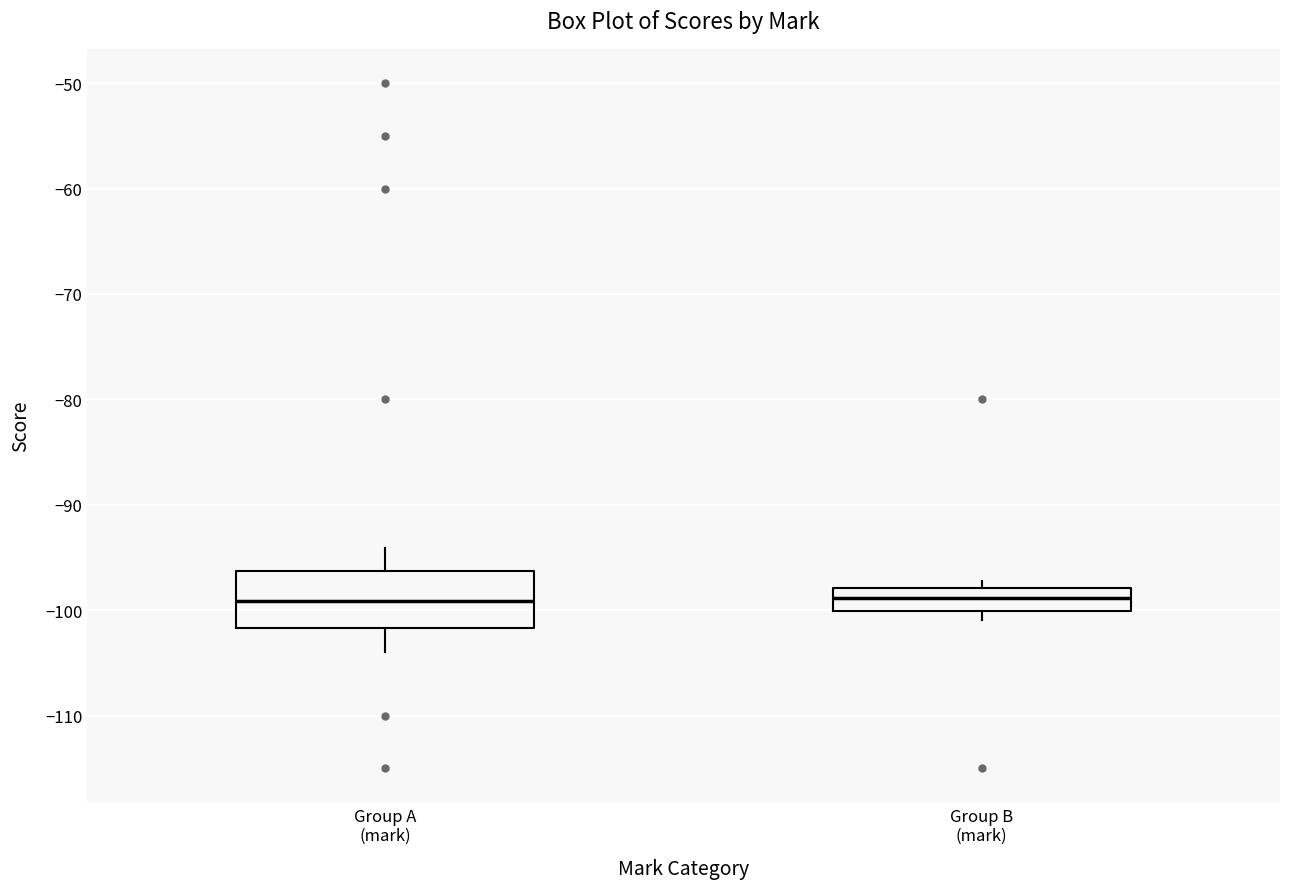

Where does the median line of the box for Group B (mark) sit on the y-axis? The values are not printed on the chart, so give them approximately, as read against the axis.

-99